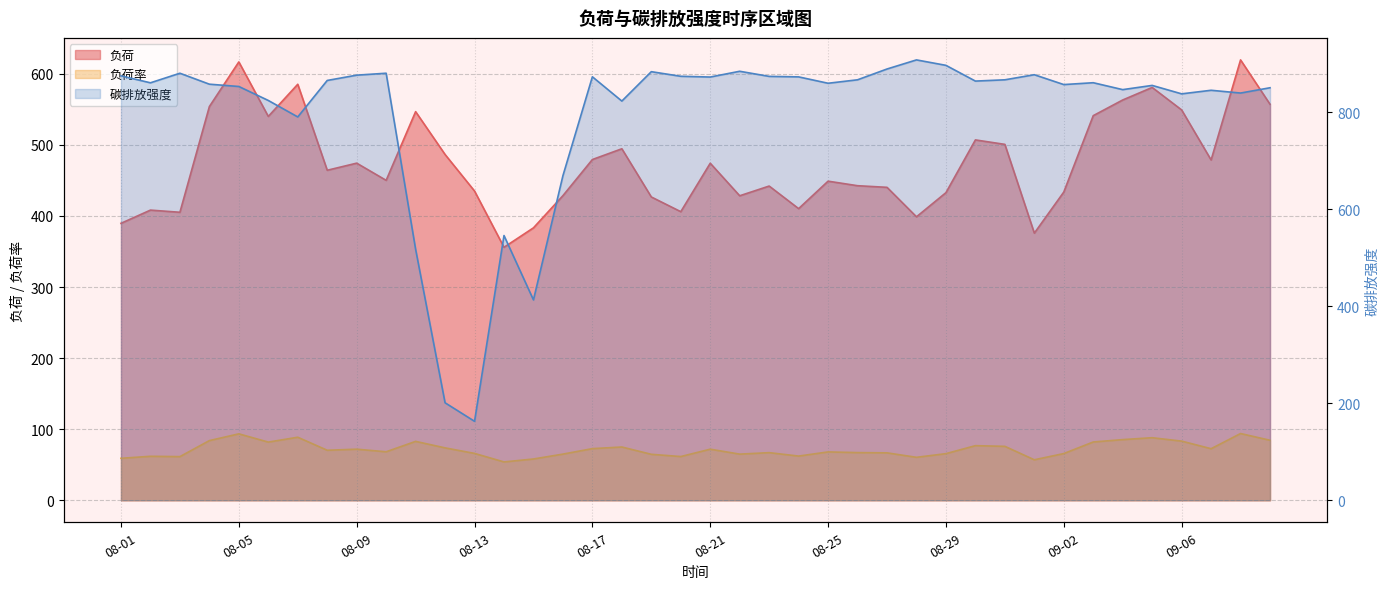

What is the total value across all series at 08-16?

1162.7